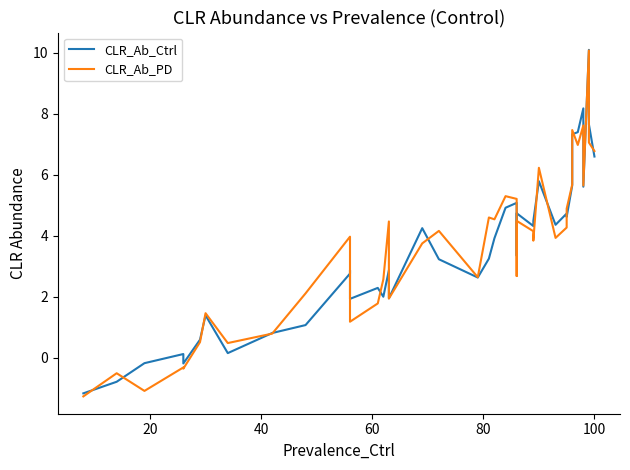

What is the smallest value displayed?

-1.3